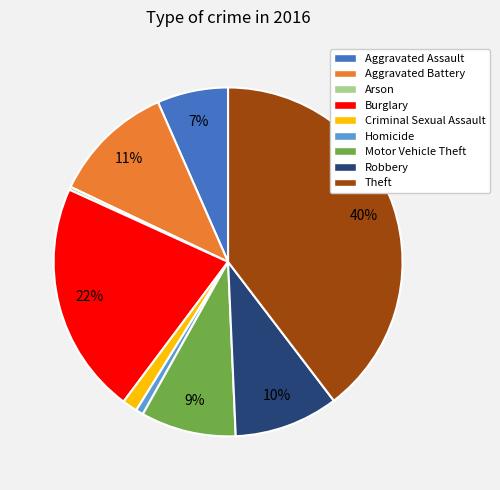

Count the number of slices in the pie.

9